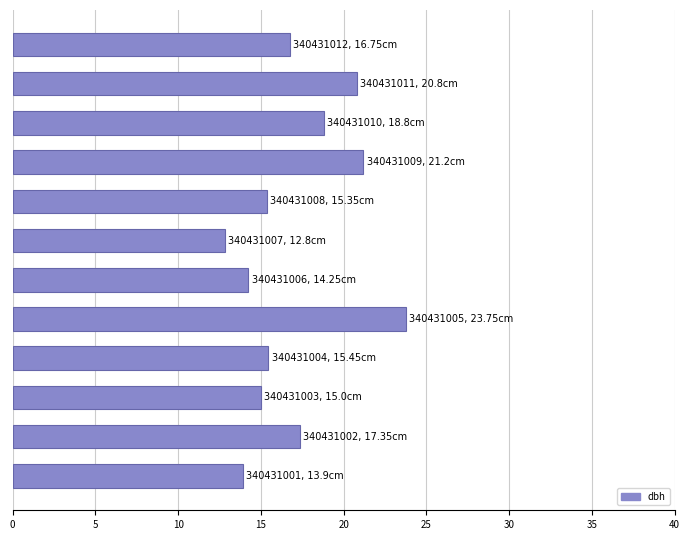

What is the sum of all values?

205.4